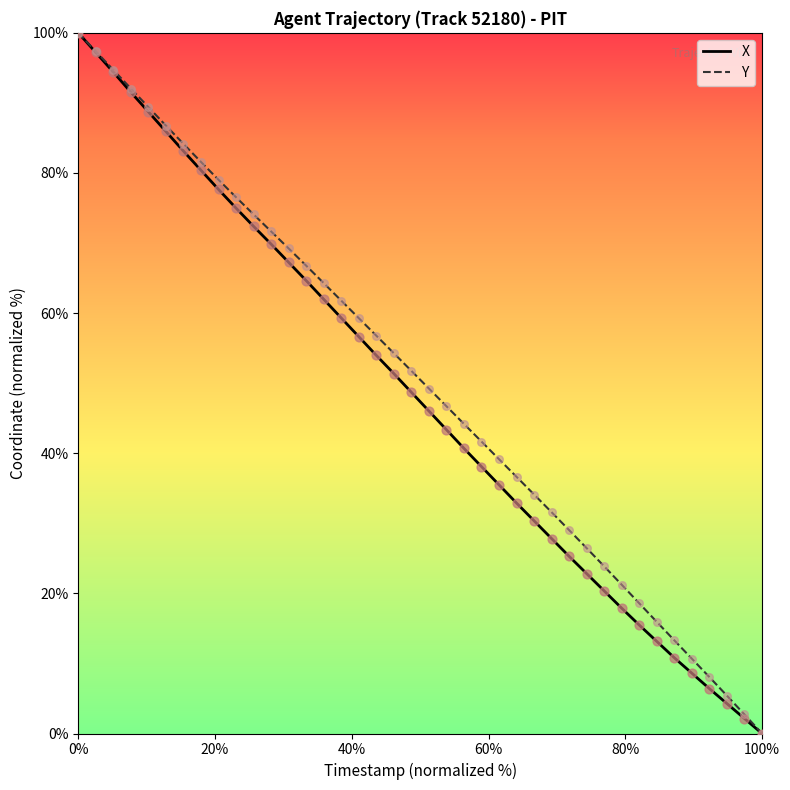

What is the maximum value shown in the chart?

100.0